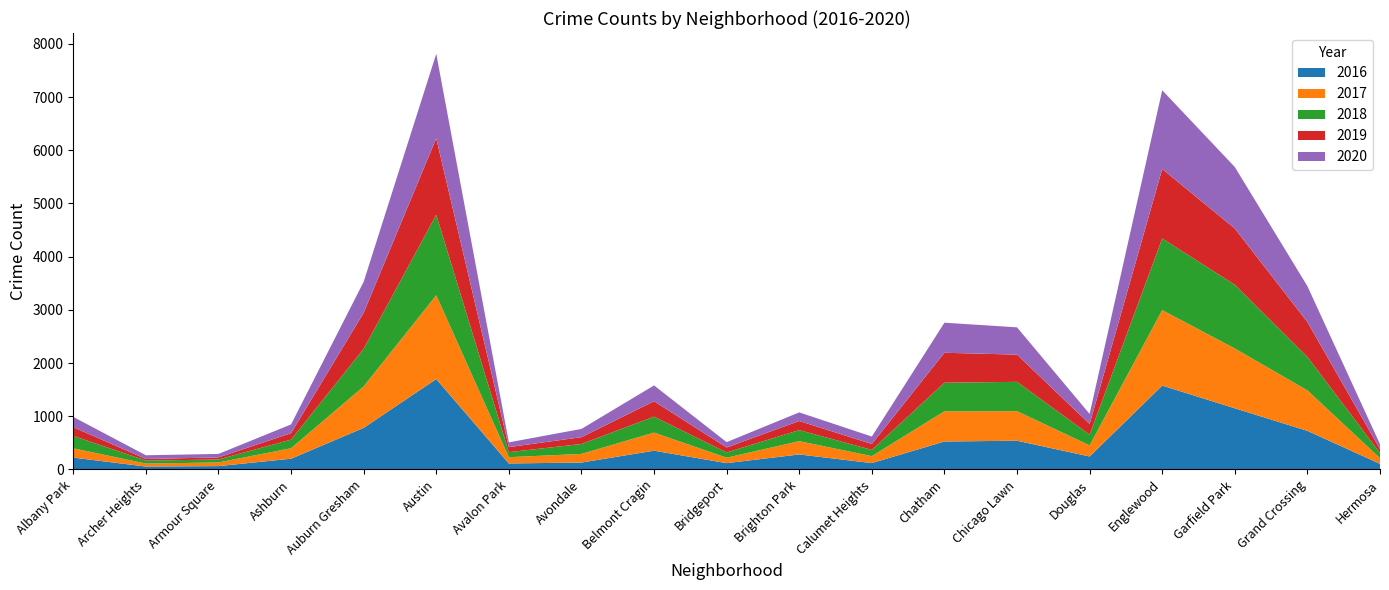

Reading left to right, transcribe all the data shown in this chart.

2017: 175	56	69	197	779	1575	118	162	340	102	250	131	567	556	209	1419	1124	761	106
2019: 163	30	40	121	678	1437	95	128	290	93	171	111	563	512	201	1307	1056	656	73
2020: 193	70	65	165	582	1589	90	155	297	101	162	140	565	513	189	1480	1157	674	93
2016: 222	54	62	201	781	1699	112	129	352	118	281	119	525	539	243	1576	1149	725	105
2018: 234	56	55	162	707	1513	94	187	300	99	208	117	538	551	201	1346	1199	629	98